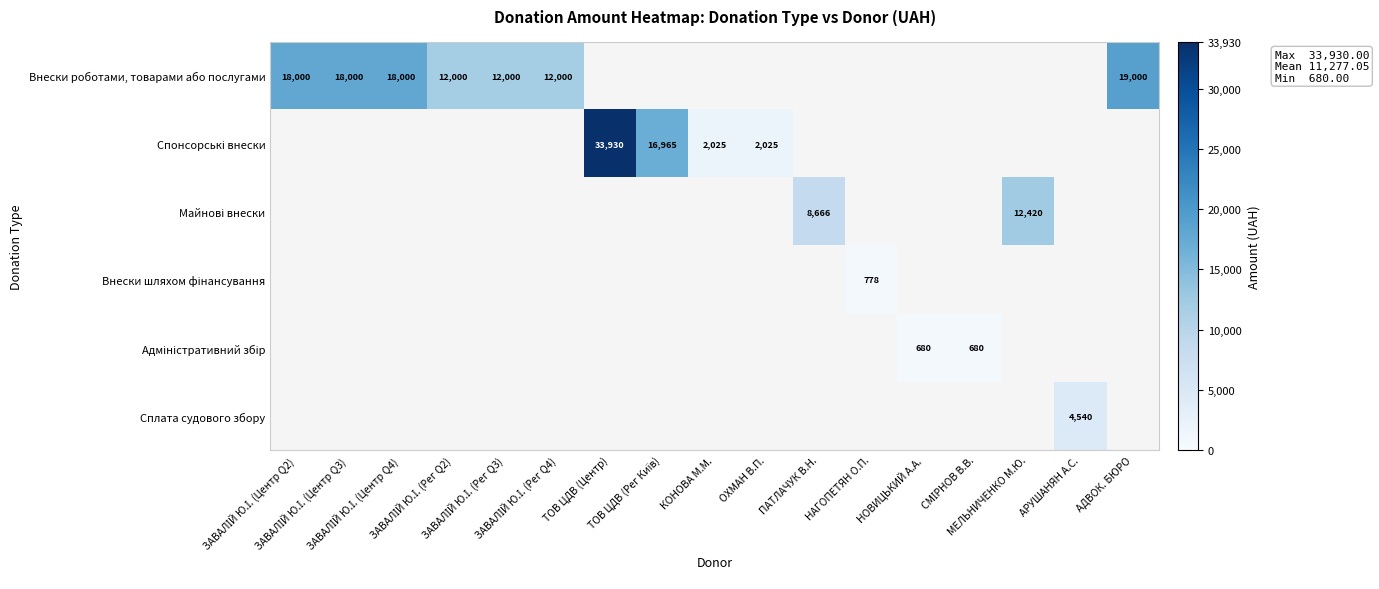

At which category does the chart reach its peak across all series?

ТОВ ЦДВ (Центр)